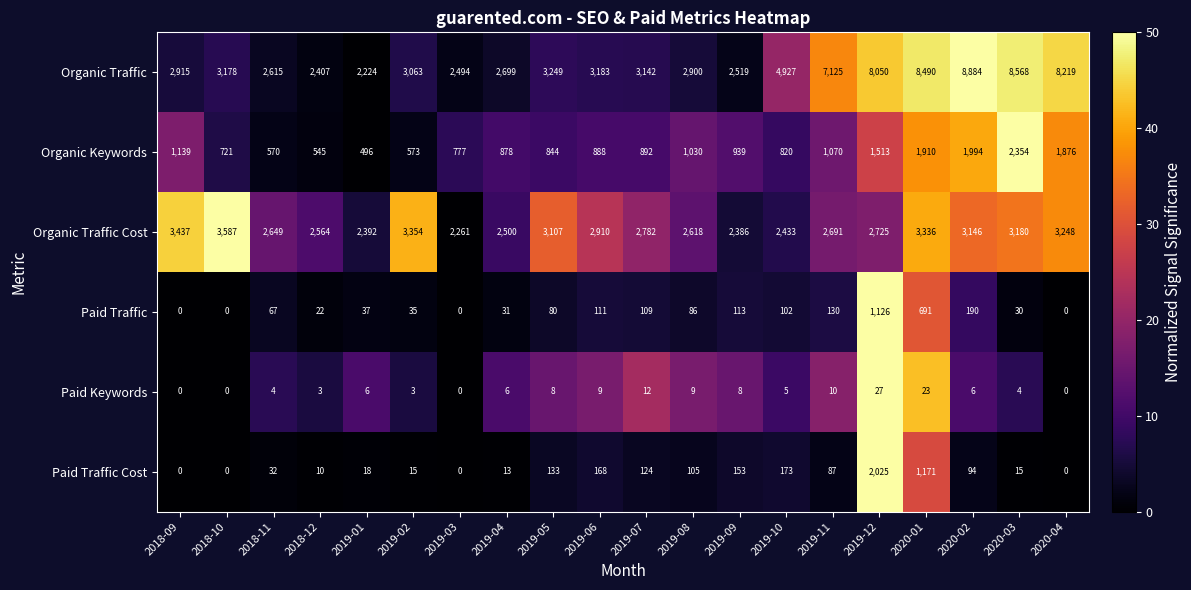

What is the average value of the Organic Traffic Cost series?

2865